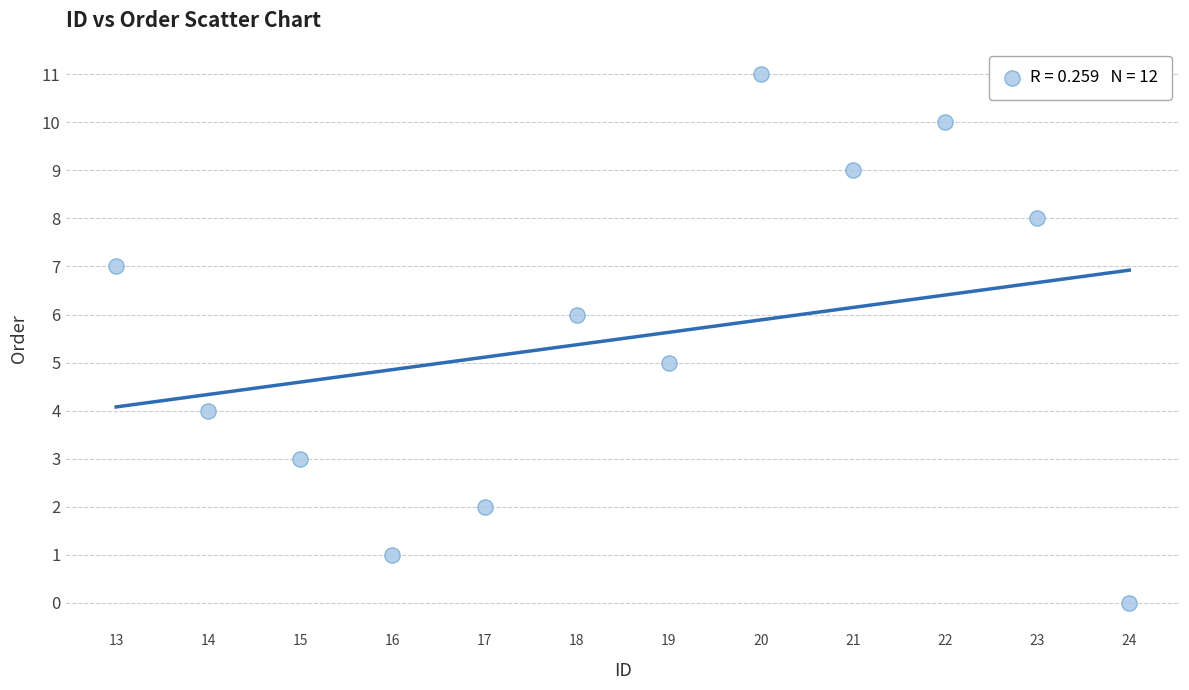

What is the range of Y values (max minus min)?

11